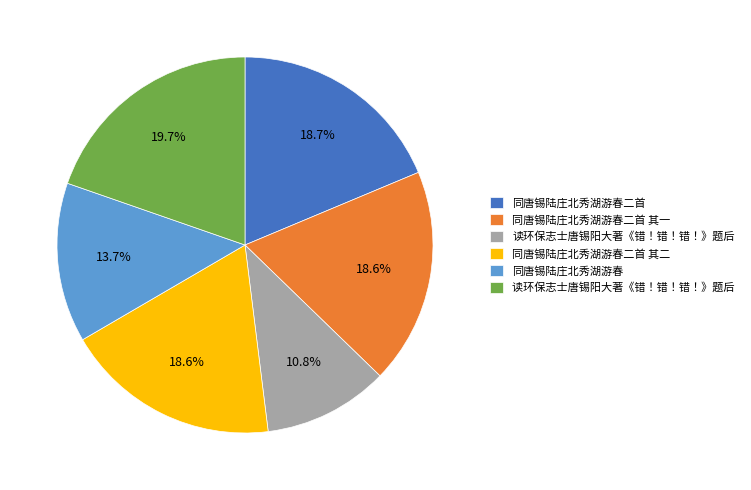

Is there a majority slice in this chart?

No